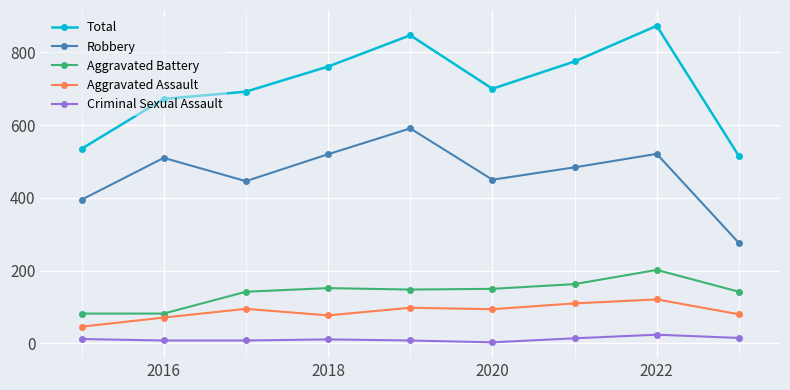

At how many categories does at least one series exceed 230?

9